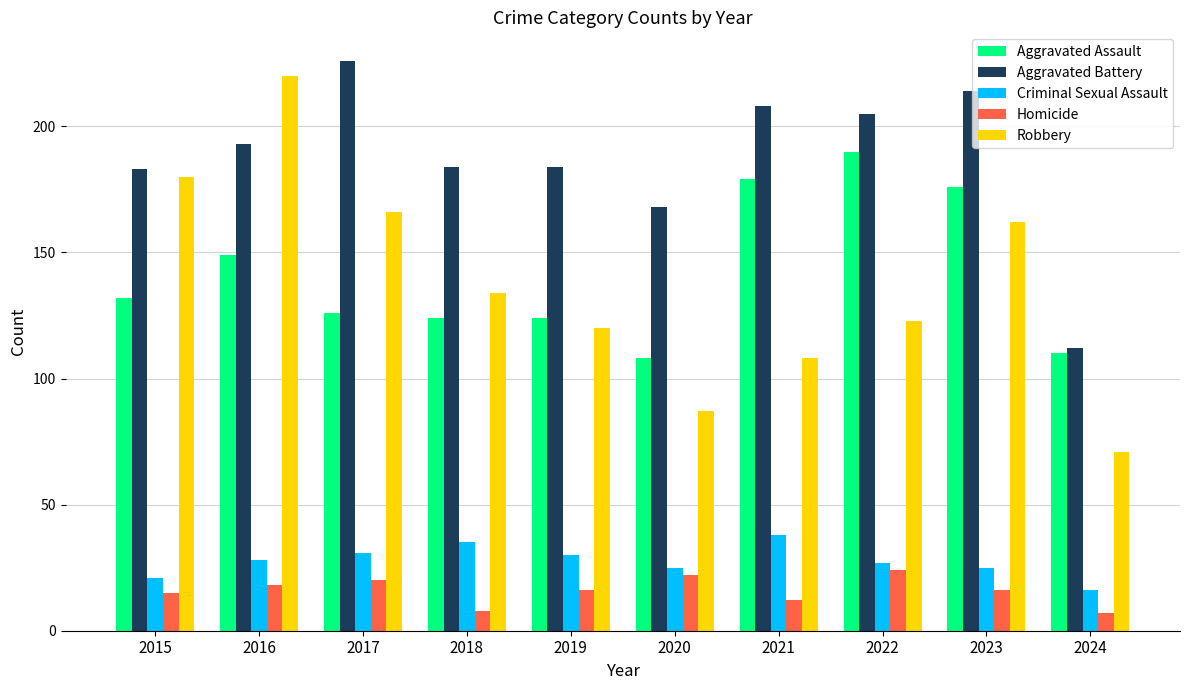

Reading left to right, transcribe all the data shown in this chart.

Aggravated Assault: 2015=132	2016=149	2017=126	2018=124	2019=124	2020=108	2021=179	2022=190	2023=176	2024=110
Aggravated Battery: 2015=183	2016=193	2017=226	2018=184	2019=184	2020=168	2021=208	2022=205	2023=214	2024=112
Criminal Sexual Assault: 2015=21	2016=28	2017=31	2018=35	2019=30	2020=25	2021=38	2022=27	2023=25	2024=16
Homicide: 2015=15	2016=18	2017=20	2018=8	2019=16	2020=22	2021=12	2022=24	2023=16	2024=7
Robbery: 2015=180	2016=220	2017=166	2018=134	2019=120	2020=87	2021=108	2022=123	2023=162	2024=71